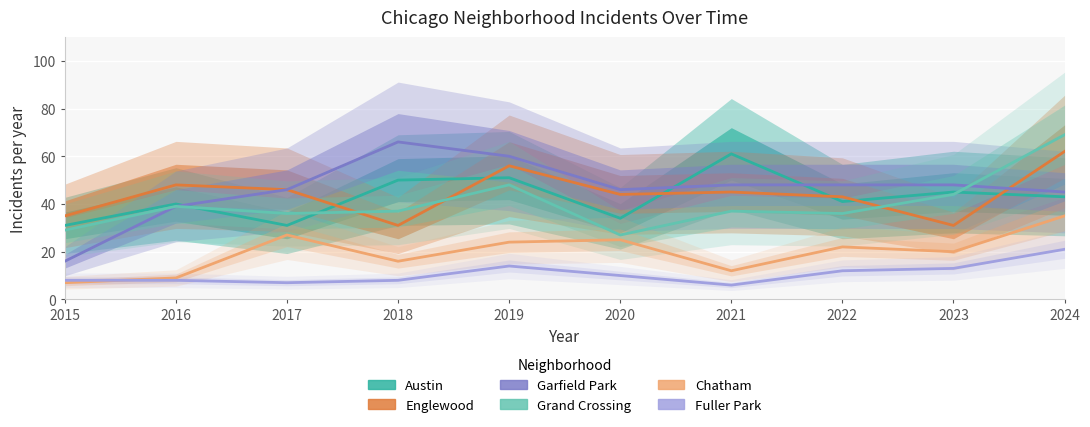

Where is the first local minimum for Englewood?

2018